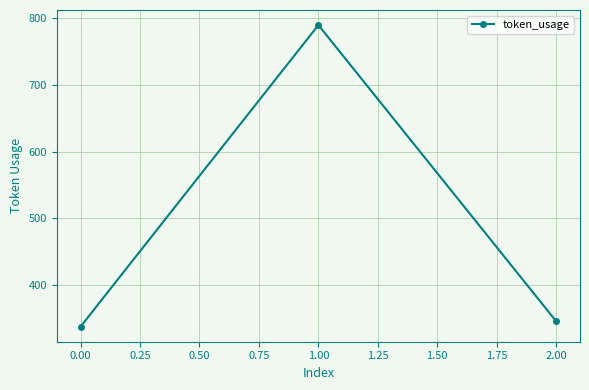

How many data points does each series have?

3